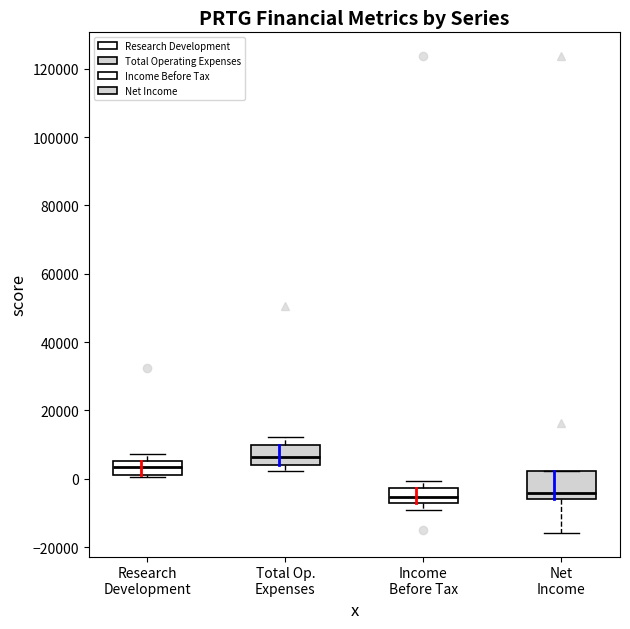

Which box has the highest median line?

Total Op. Expenses